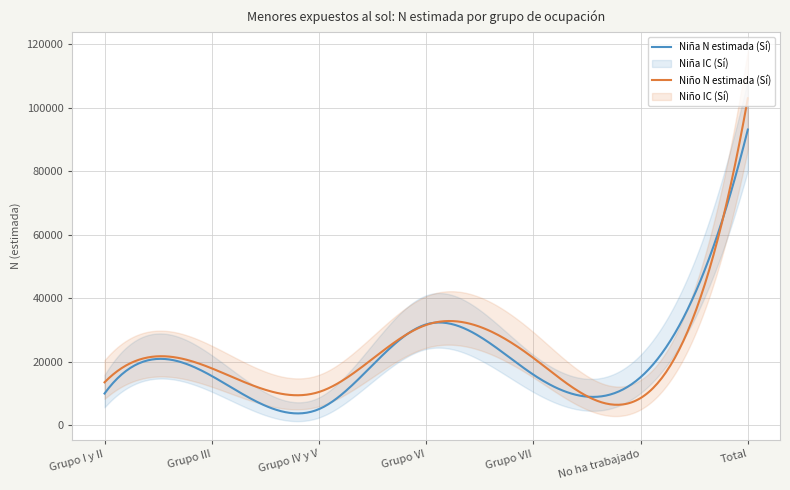

True or false: Niño N (estimada) Sí and Niña N (estimada) Sí intersect in this chart.

True